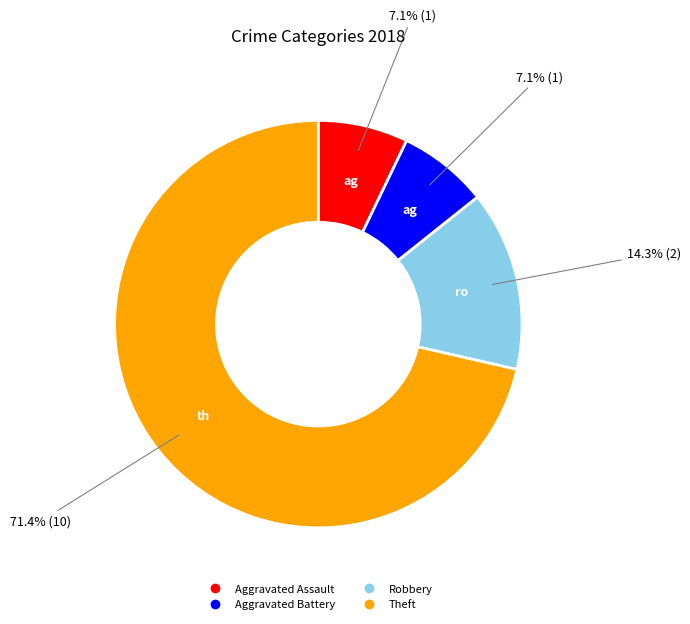

Between Aggravated Battery and Theft, which is larger?

Theft